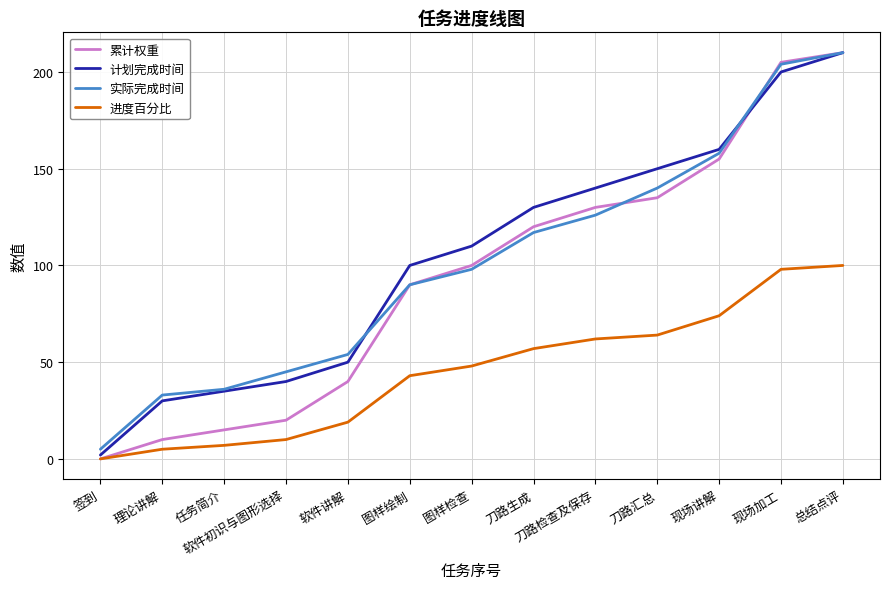

What is the difference between the highest and lowest values at 理论讲解?

28